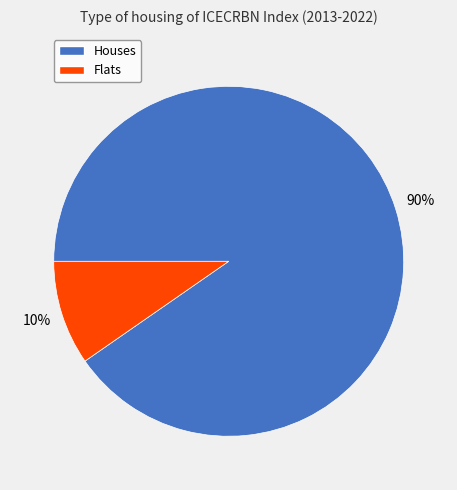

To the nearest percent, what portion does Flats represent?

10%